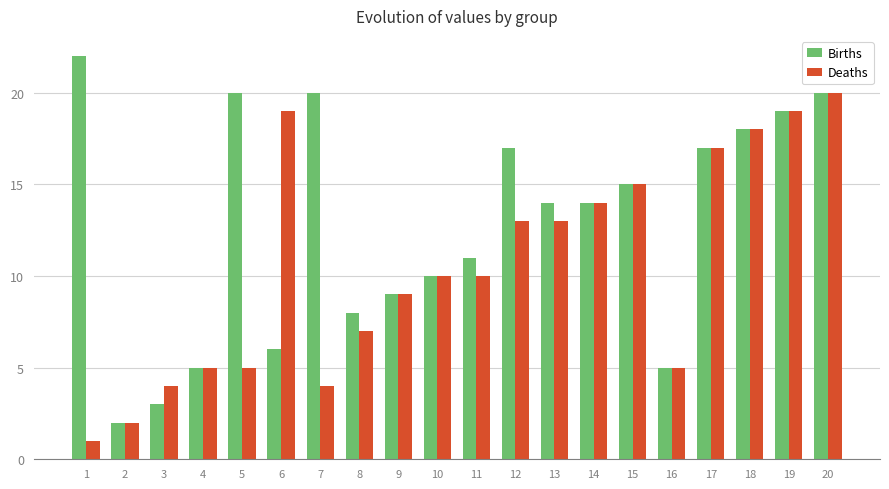

What is the approximate value of Deaths at 8, to the nearest 10?

10